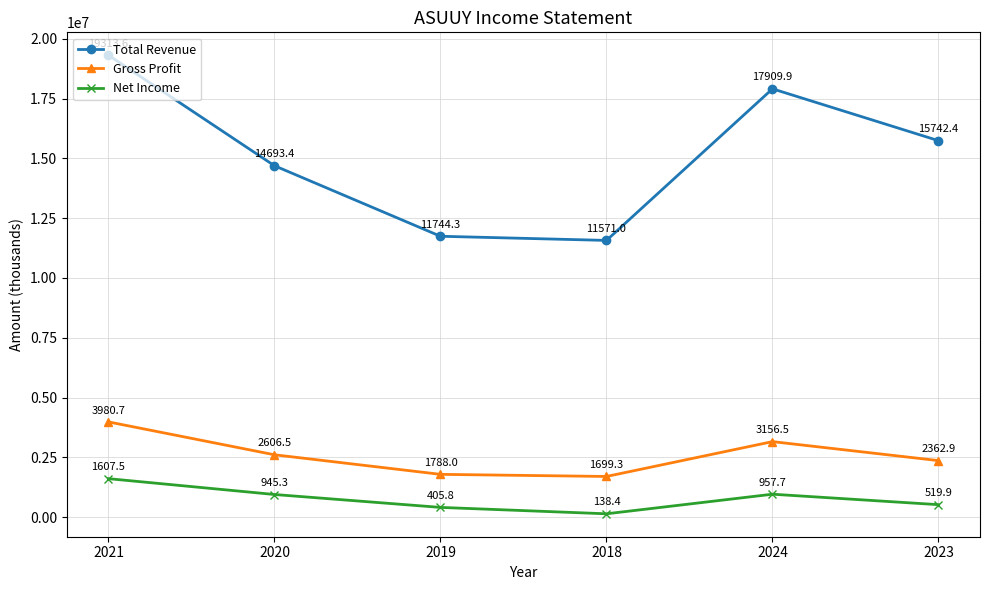

What are all the series names shown in the legend?

Total Revenue, Gross Profit, Net Income